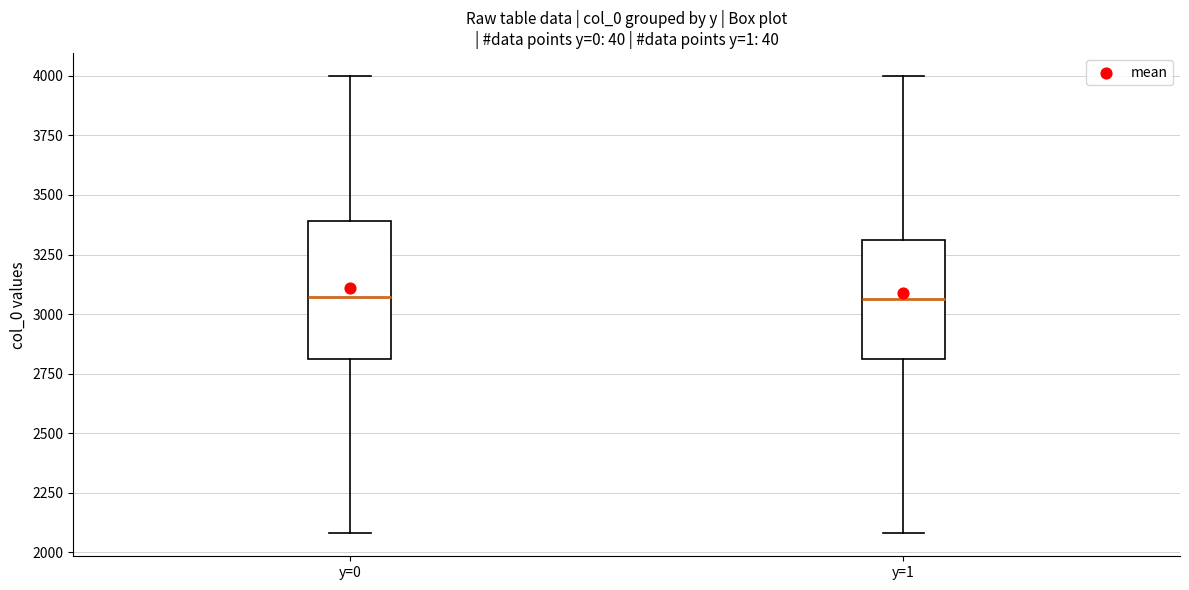

Reading left to right, transcribe this box plot: for each box, give where its median line is, the range the box spans, and where its two whiskers end, as read against the y-axis. The values are not printed on the chart, so give them approximately, as read against the axis.

y=0: median 3050, box 2800 to 3400, whiskers 2100 to 4000
y=1: median 3050, box 2800 to 3300, whiskers 2100 to 4000